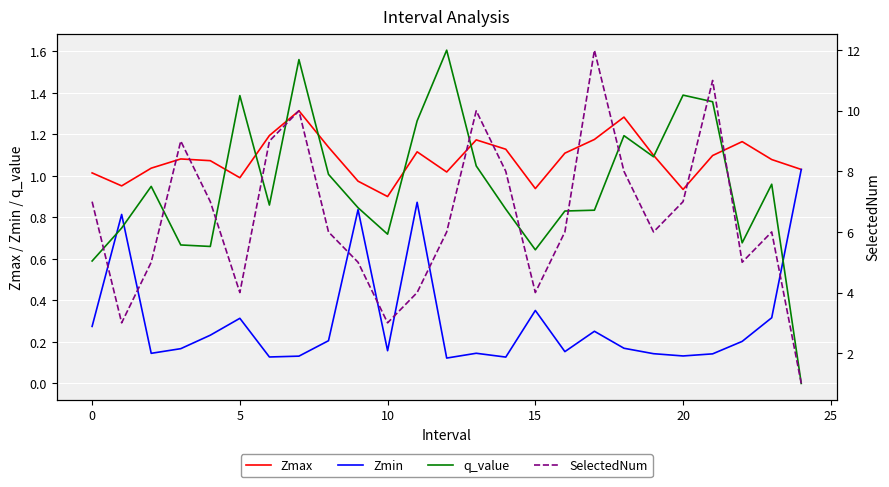

At which label is q_value closest to 0?

24